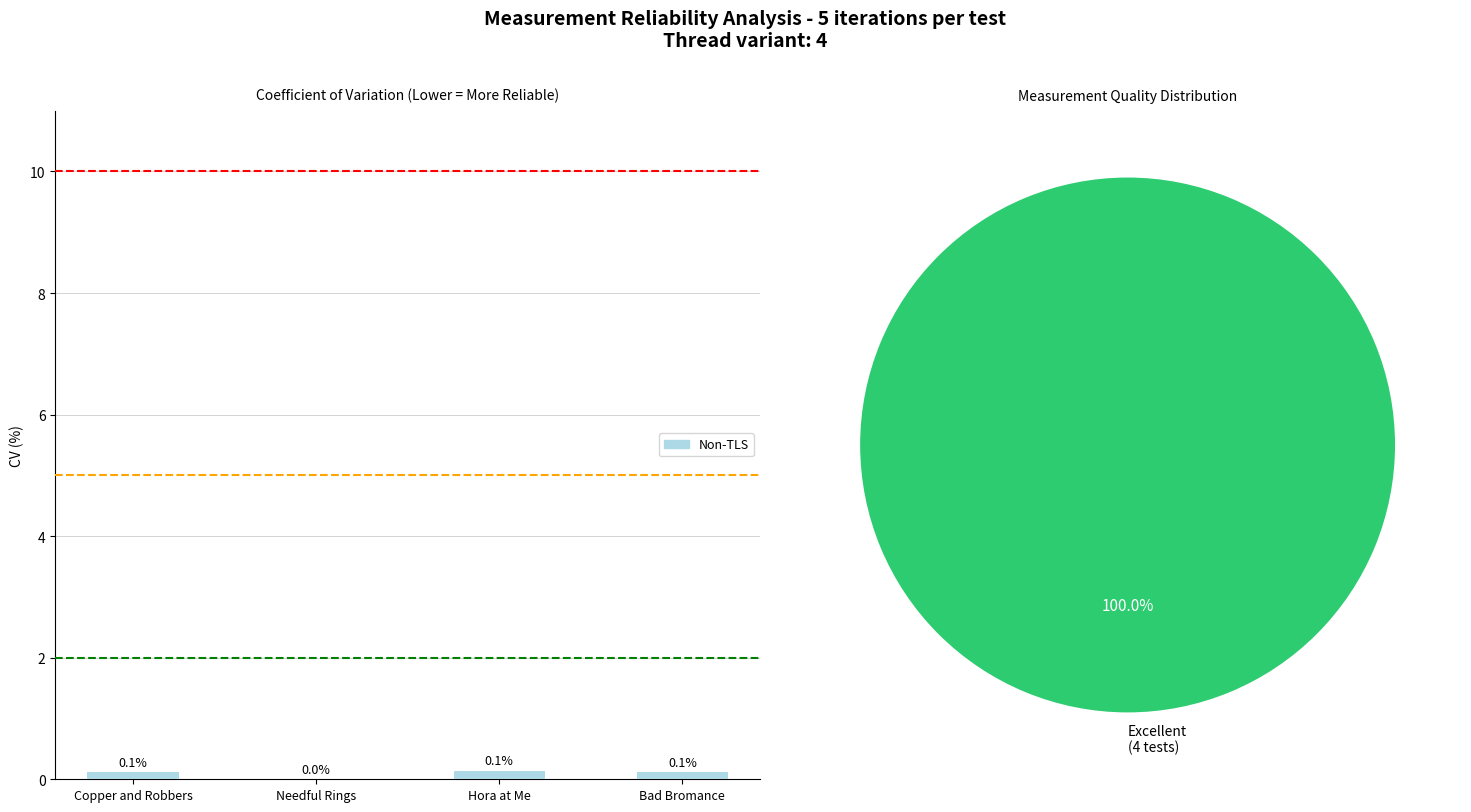

What is the maximum value shown in the chart?

0.1